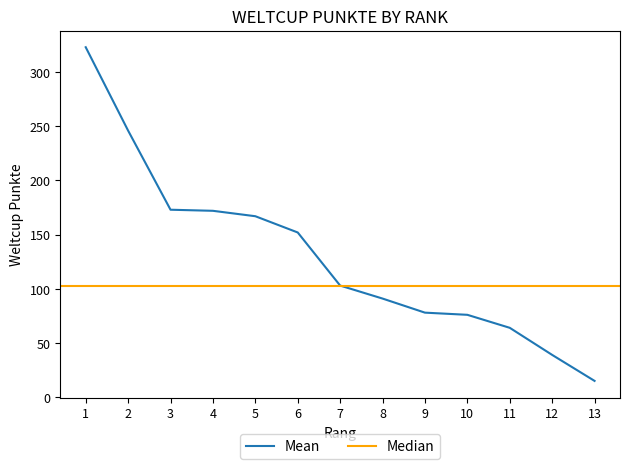

What is the difference between the maximum and minimum values?

308